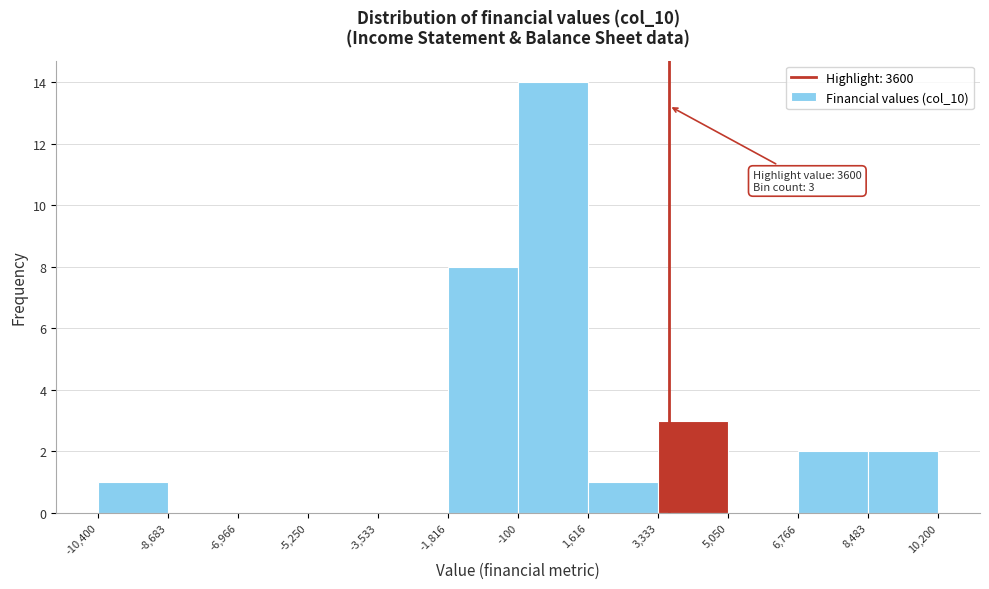

Which range on the x-axis has the tallest bar?

-100 to 1,616